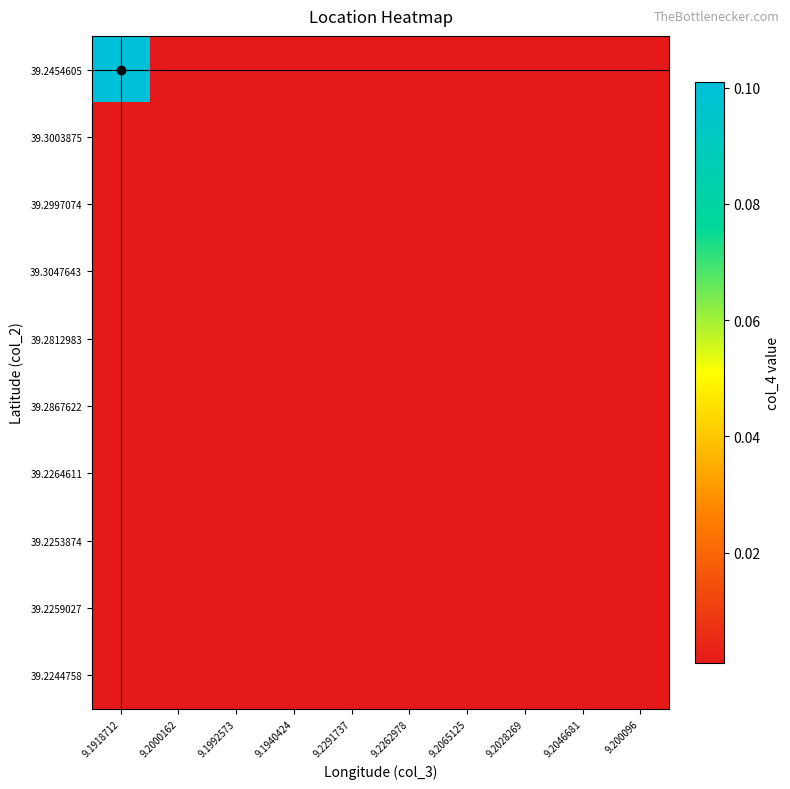

Reading left to right, transcribe all the data shown in this chart.

39.2454605: 9.1918712=0.1	9.2000162=0.0	9.1992573=0.0	9.1940424=0.0	9.2291737=0.0	9.2262978=0.0	9.2065125=0.0	9.2028269=0.0	9.2046681=0.0	9.200096=0.0
39.3003875: 9.1918712=0.0	9.2000162=0.0	9.1992573=0.0	9.1940424=0.0	9.2291737=0.0	9.2262978=0.0	9.2065125=0.0	9.2028269=0.0	9.2046681=0.0	9.200096=0.0
39.2997074: 9.1918712=0.0	9.2000162=0.0	9.1992573=0.0	9.1940424=0.0	9.2291737=0.0	9.2262978=0.0	9.2065125=0.0	9.2028269=0.0	9.2046681=0.0	9.200096=0.0
39.3047643: 9.1918712=0.0	9.2000162=0.0	9.1992573=0.0	9.1940424=0.0	9.2291737=0.0	9.2262978=0.0	9.2065125=0.0	9.2028269=0.0	9.2046681=0.0	9.200096=0.0
39.2812983: 9.1918712=0.0	9.2000162=0.0	9.1992573=0.0	9.1940424=0.0	9.2291737=0.0	9.2262978=0.0	9.2065125=0.0	9.2028269=0.0	9.2046681=0.0	9.200096=0.0
39.2867622: 9.1918712=0.0	9.2000162=0.0	9.1992573=0.0	9.1940424=0.0	9.2291737=0.0	9.2262978=0.0	9.2065125=0.0	9.2028269=0.0	9.2046681=0.0	9.200096=0.0
39.2264611: 9.1918712=0.0	9.2000162=0.0	9.1992573=0.0	9.1940424=0.0	9.2291737=0.0	9.2262978=0.0	9.2065125=0.0	9.2028269=0.0	9.2046681=0.0	9.200096=0.0
39.2253874: 9.1918712=0.0	9.2000162=0.0	9.1992573=0.0	9.1940424=0.0	9.2291737=0.0	9.2262978=0.0	9.2065125=0.0	9.2028269=0.0	9.2046681=0.0	9.200096=0.0
39.2259027: 9.1918712=0.0	9.2000162=0.0	9.1992573=0.0	9.1940424=0.0	9.2291737=0.0	9.2262978=0.0	9.2065125=0.0	9.2028269=0.0	9.2046681=0.0	9.200096=0.0
39.2244758: 9.1918712=0.0	9.2000162=0.0	9.1992573=0.0	9.1940424=0.0	9.2291737=0.0	9.2262978=0.0	9.2065125=0.0	9.2028269=0.0	9.2046681=0.0	9.200096=0.0